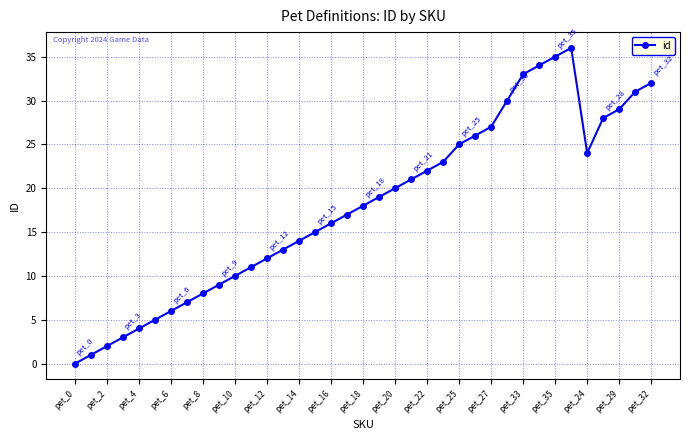

How many interior local peaks (higher than both neighbors) does the data have?

1